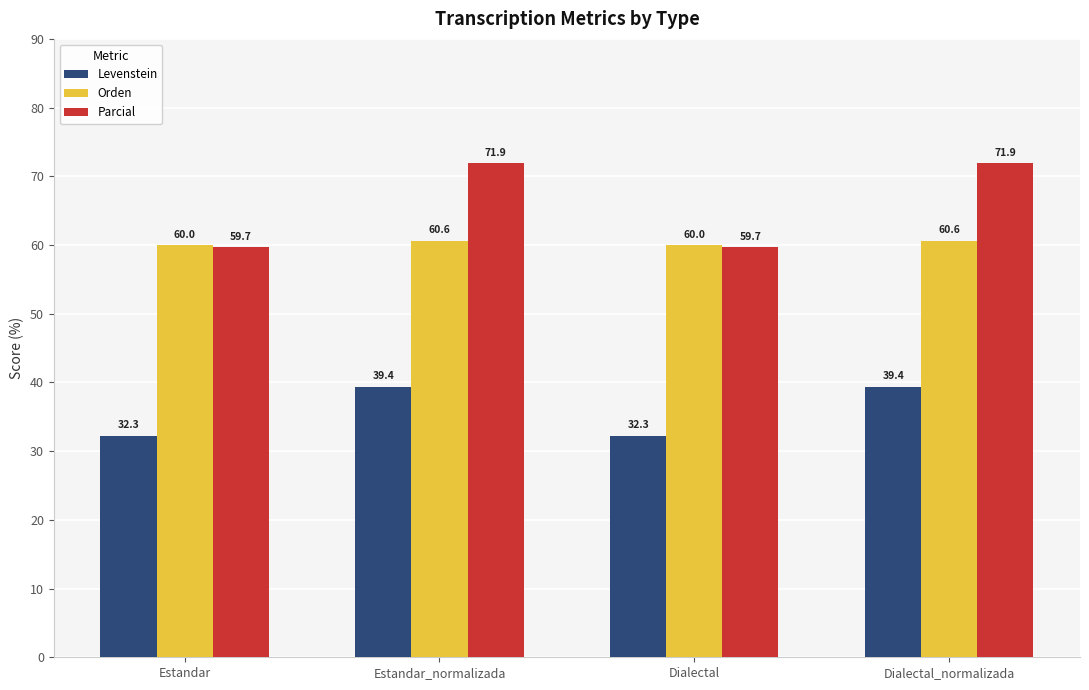

Where does the Parcial series first go above 71?

Estandar_normalizada